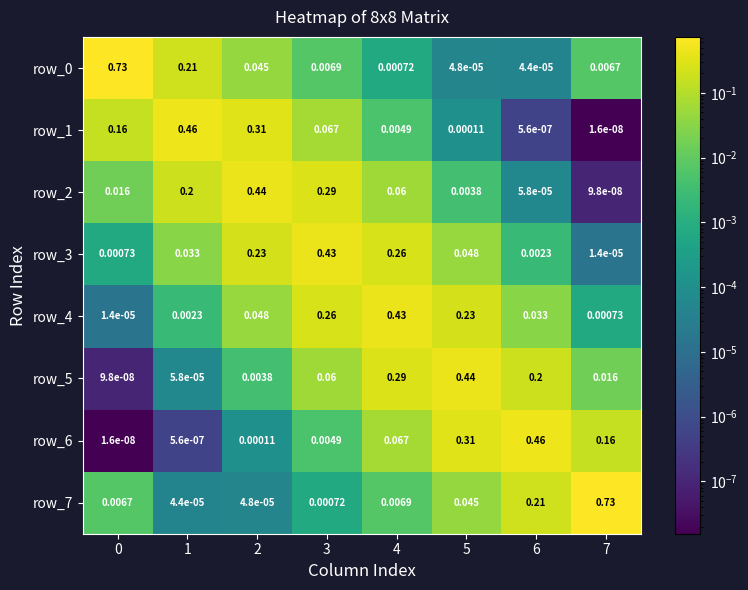

Is the value of row_1 at 4 greater than the value of row_4 at 4?

No